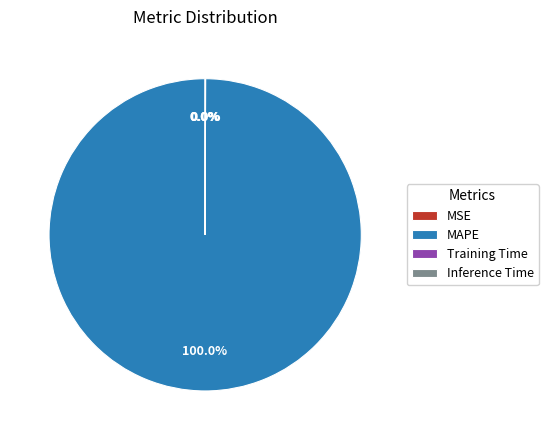

True or false: MAPE accounts for 100% of the total.

True